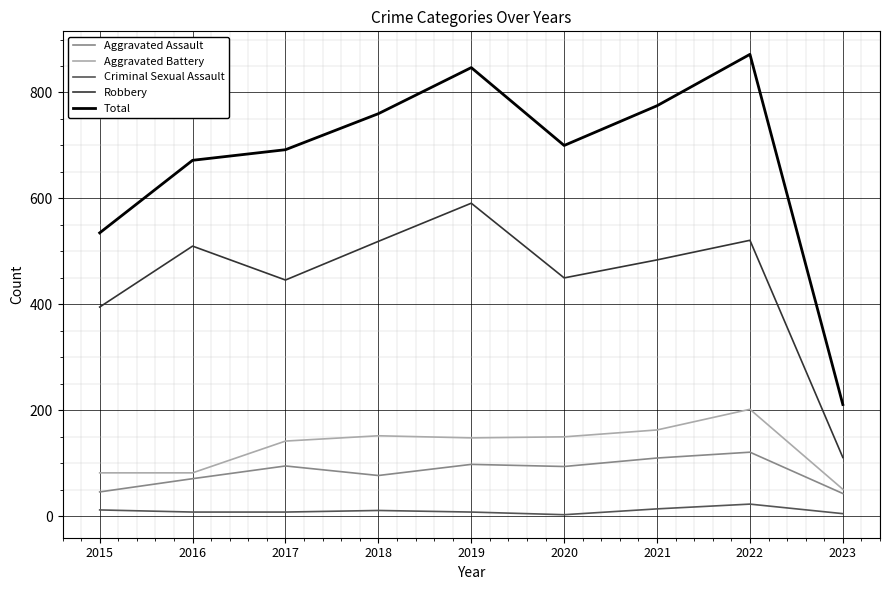

What is the maximum value for Total?

872